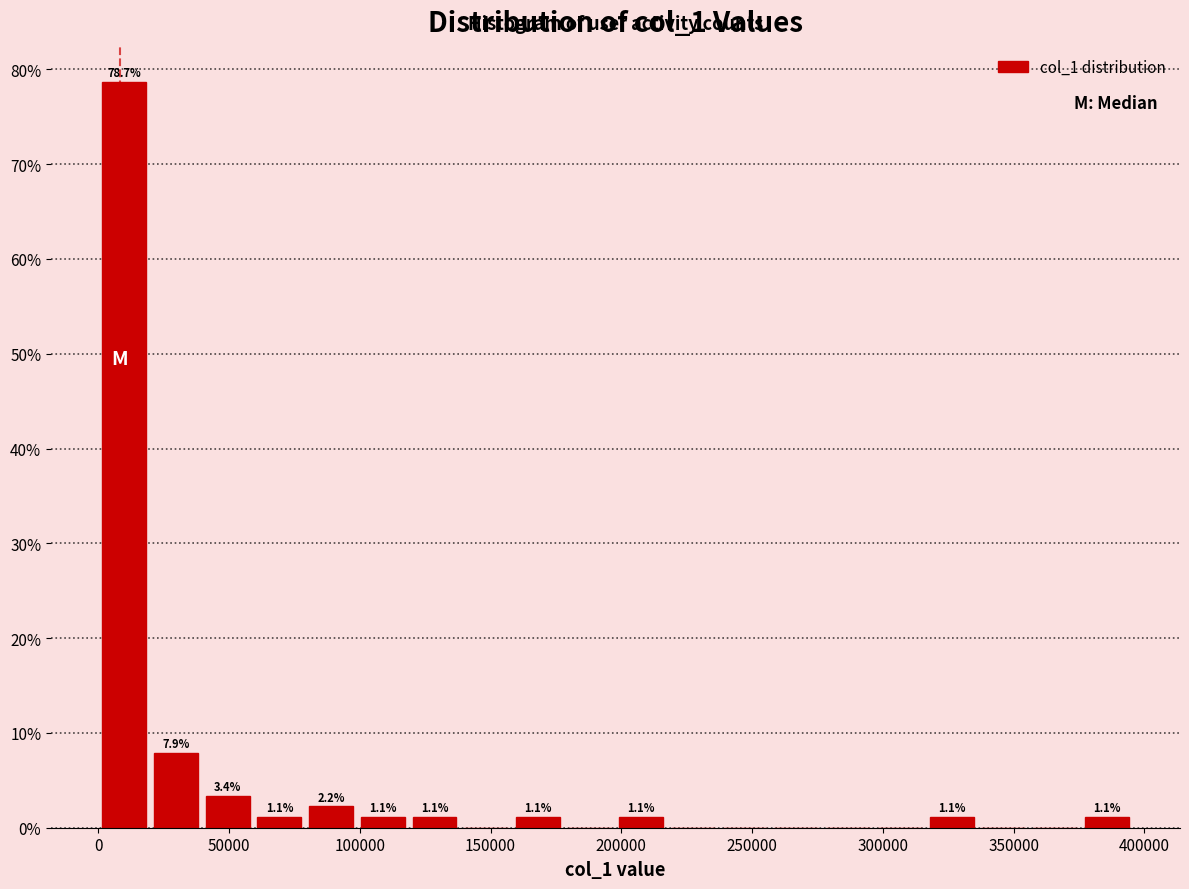

Around what value on the x-axis is the tallest bar? Give the approximate position of its centre, as read against the axis.

10000